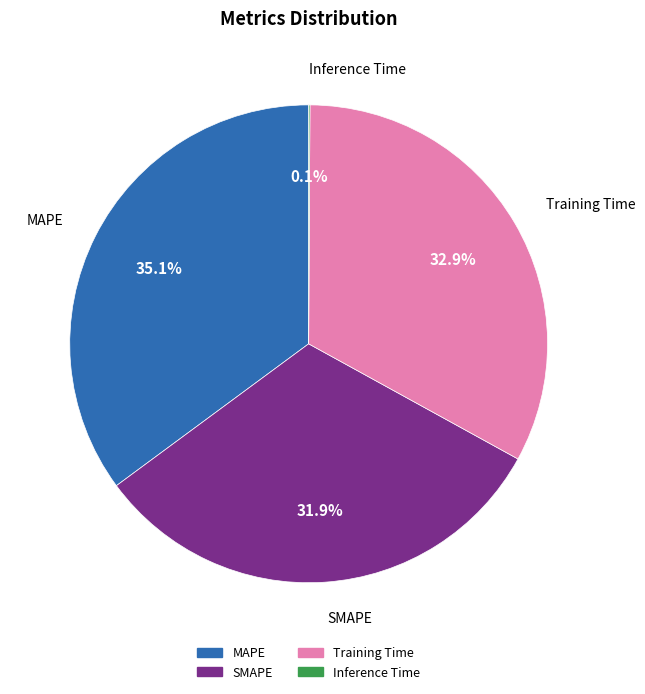

Is there a majority slice in this chart?

No